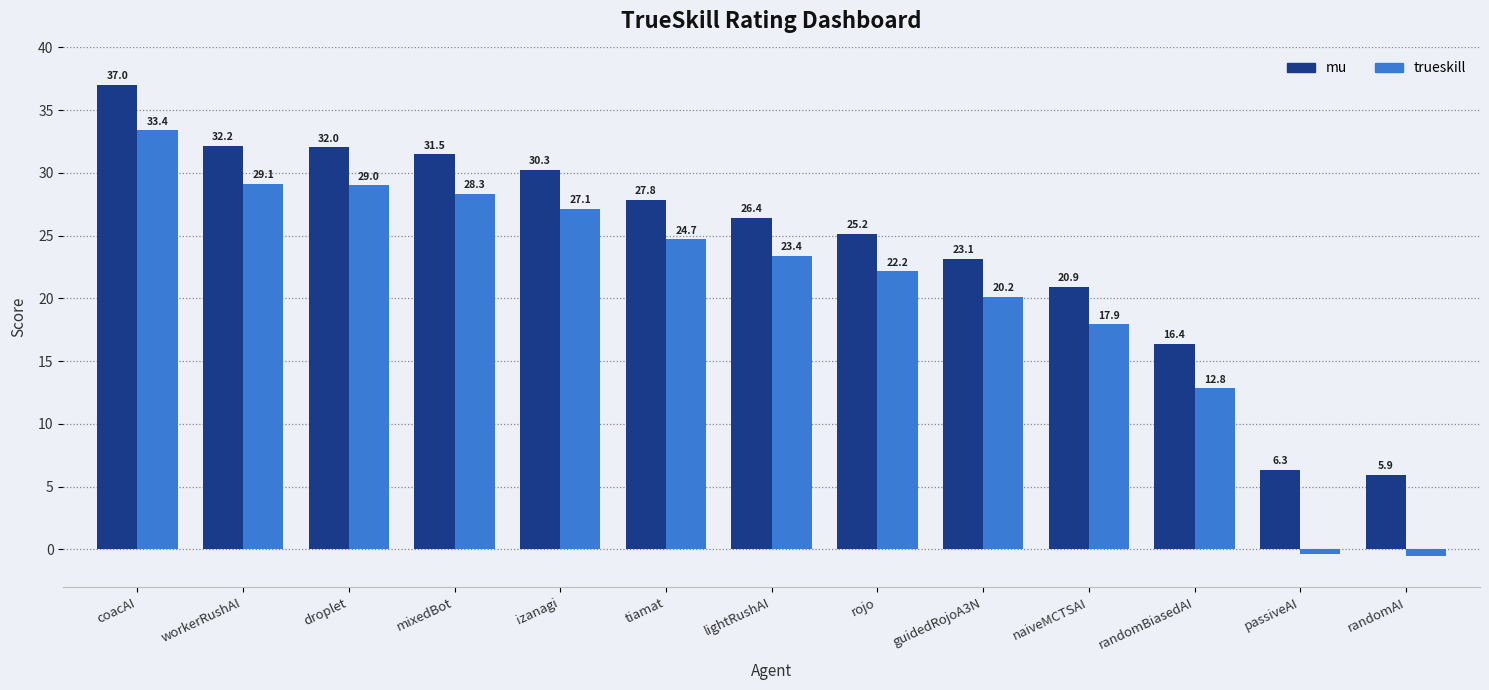

What is the sum of all trueskill values?

267.2